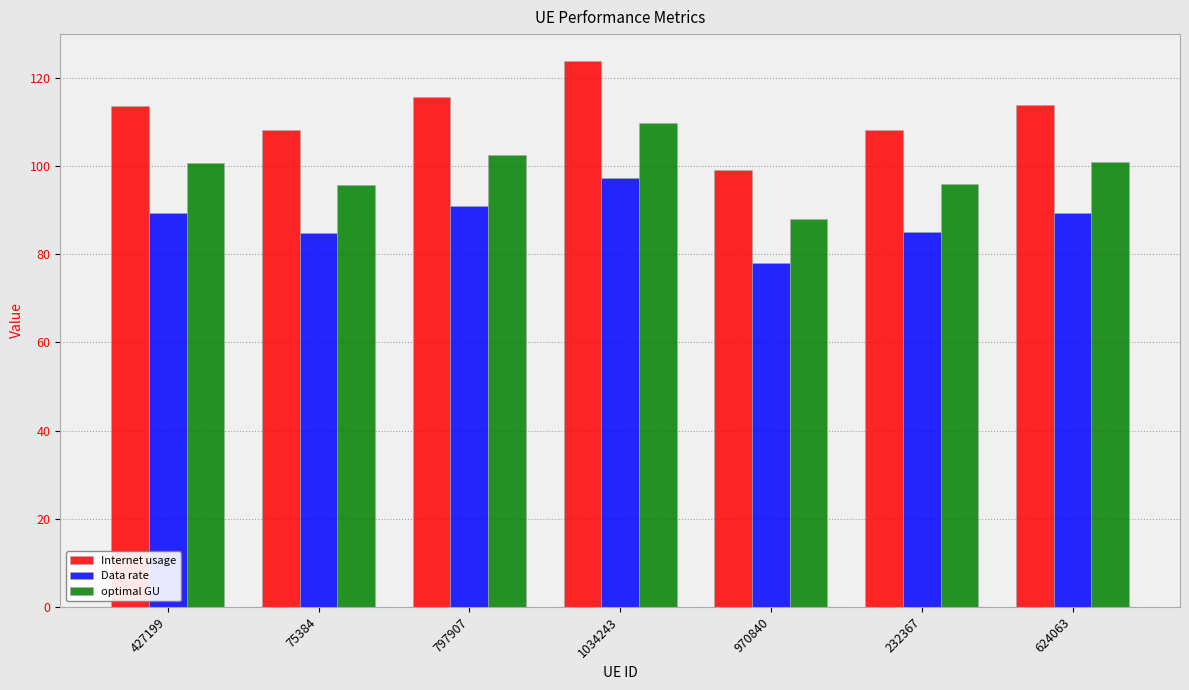

Which series has the largest total across all categories?

Internet usage